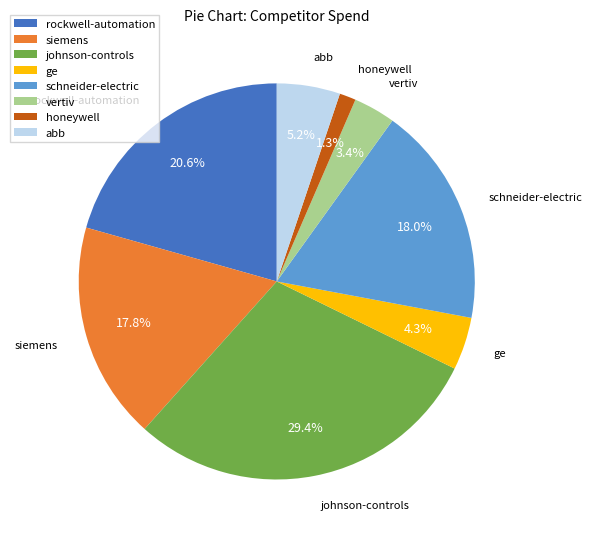

Which slice is the smallest?

honeywell